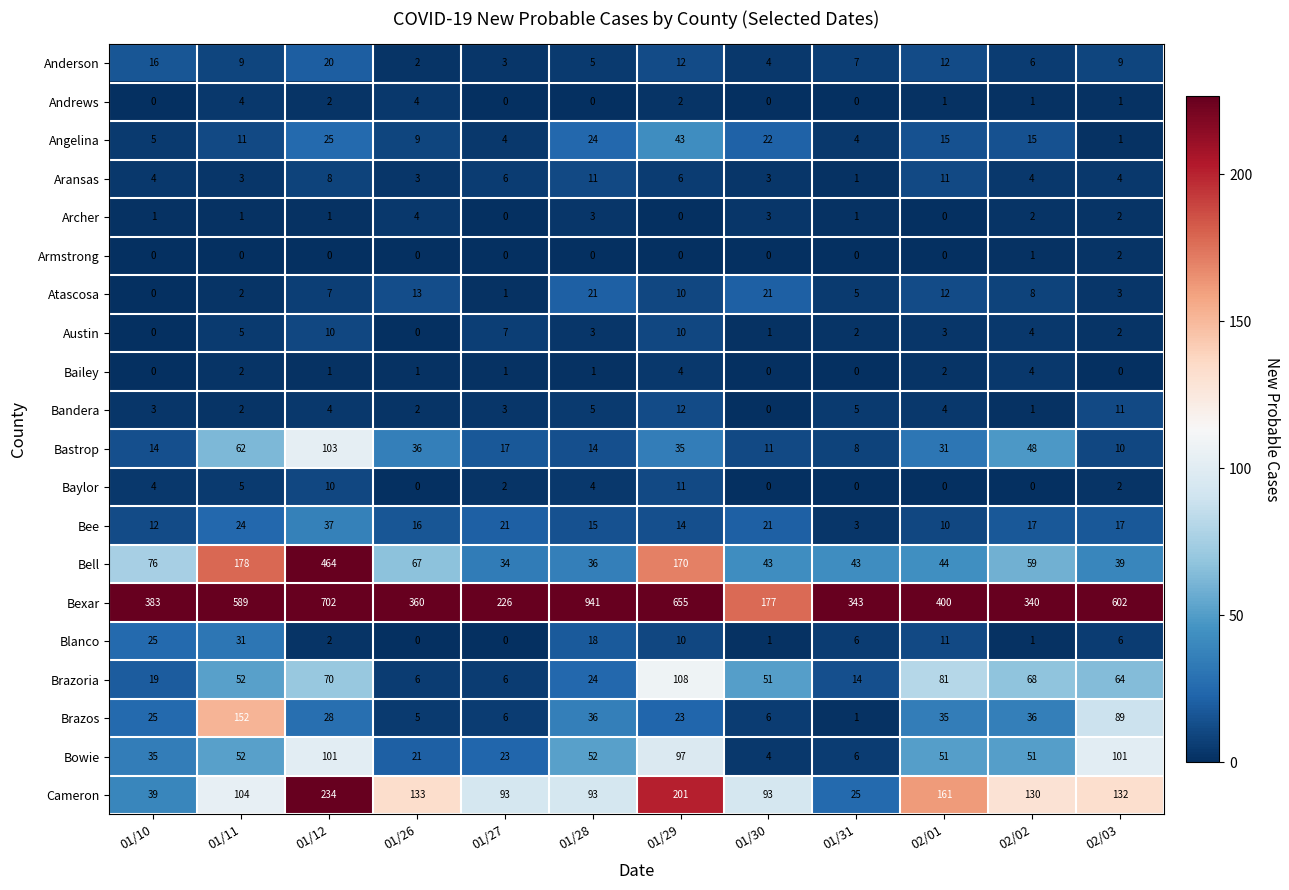

Which series changed the most between 02/01 and 02/02?

Bexar